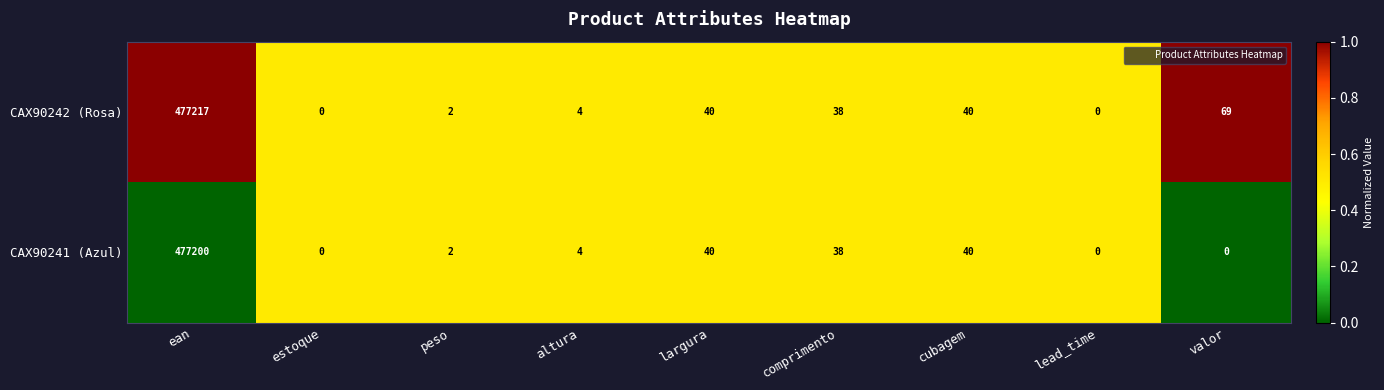

The value of CAX90241 (Azul) at lead_time is 0. True or false?

True